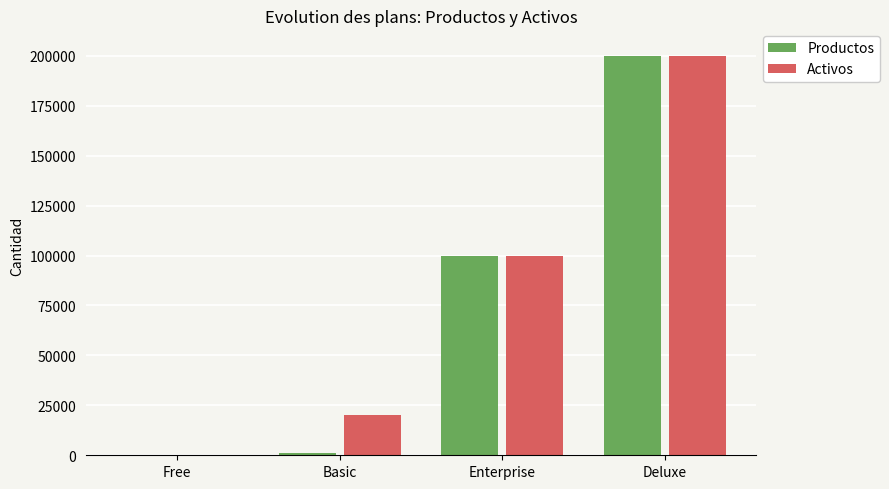

What is the sum of the Activos values at Deluxe and Free?

200200